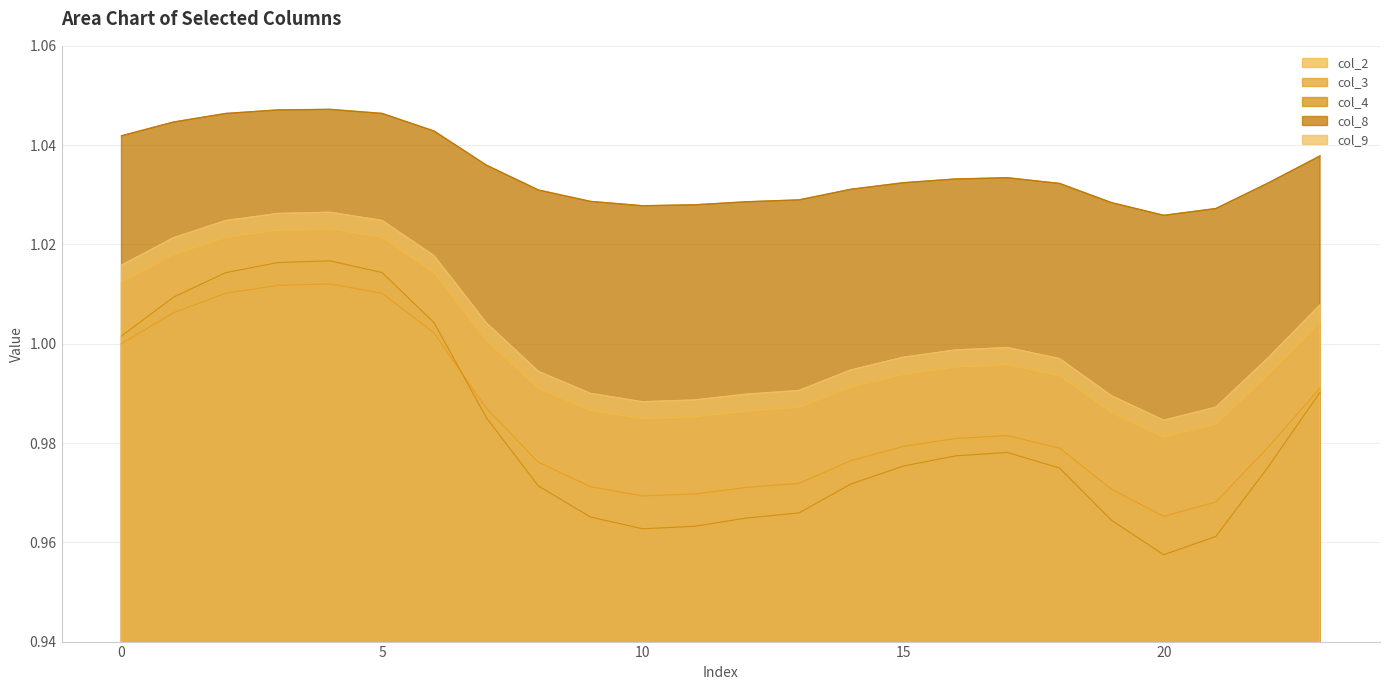

True or false: col_2 has a value of 0.3 at 17.

False